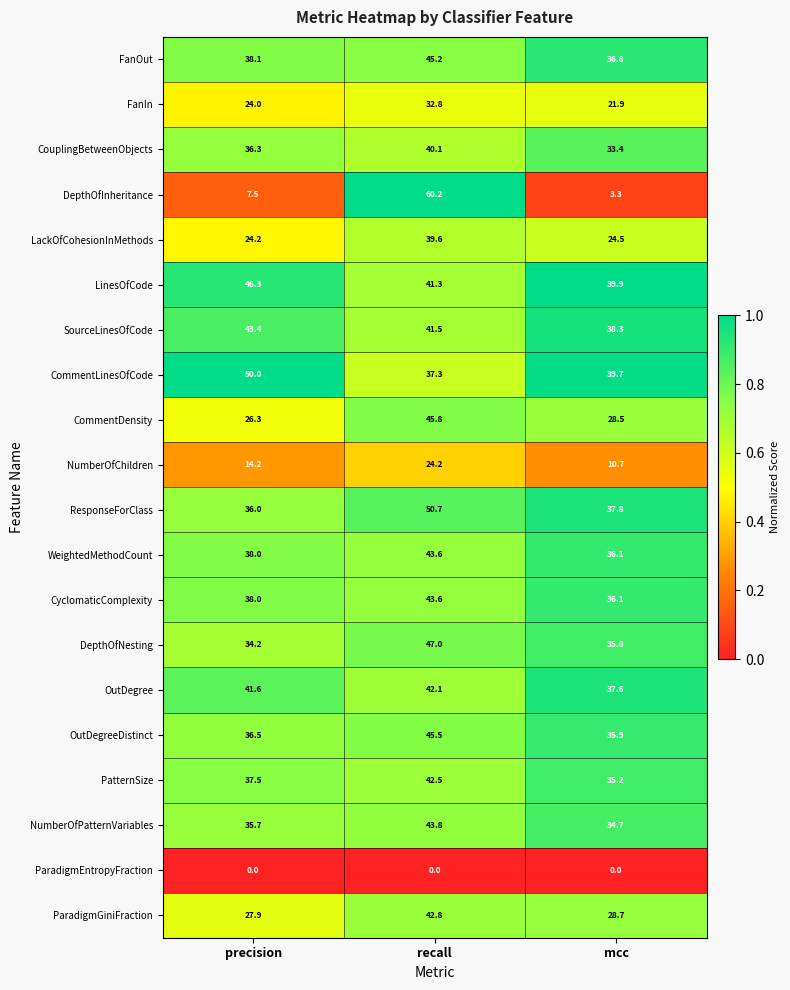

At which category does the chart reach its peak across all series?

recall